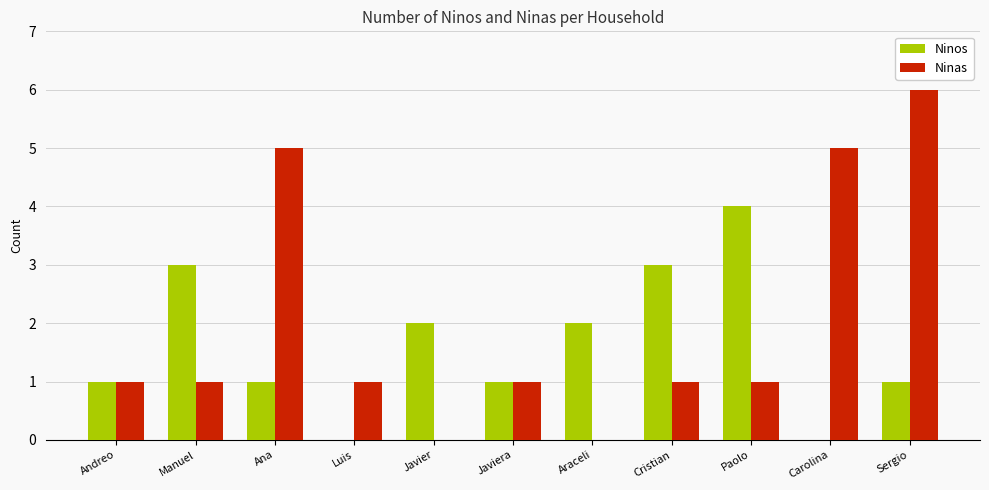

The Ninas series shows 1 at Andreo. True or false?

True